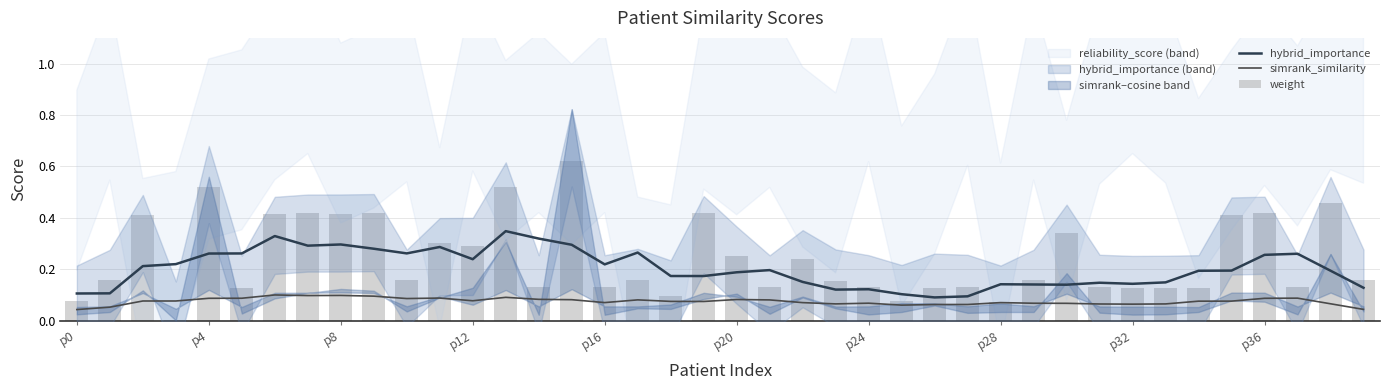

What is the value of the weight bar at the 30th from the left?

0.2